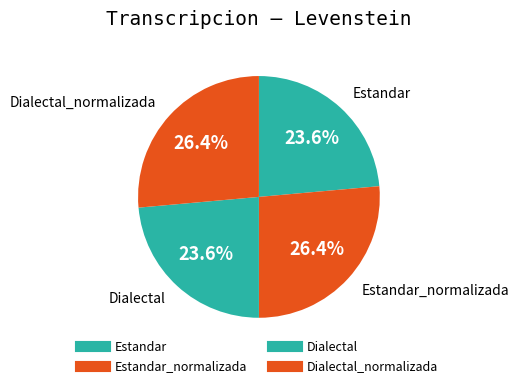

Rank the categories by value from lowest to highest.

Estandar, Dialectal, Estandar_normalizada, Dialectal_normalizada